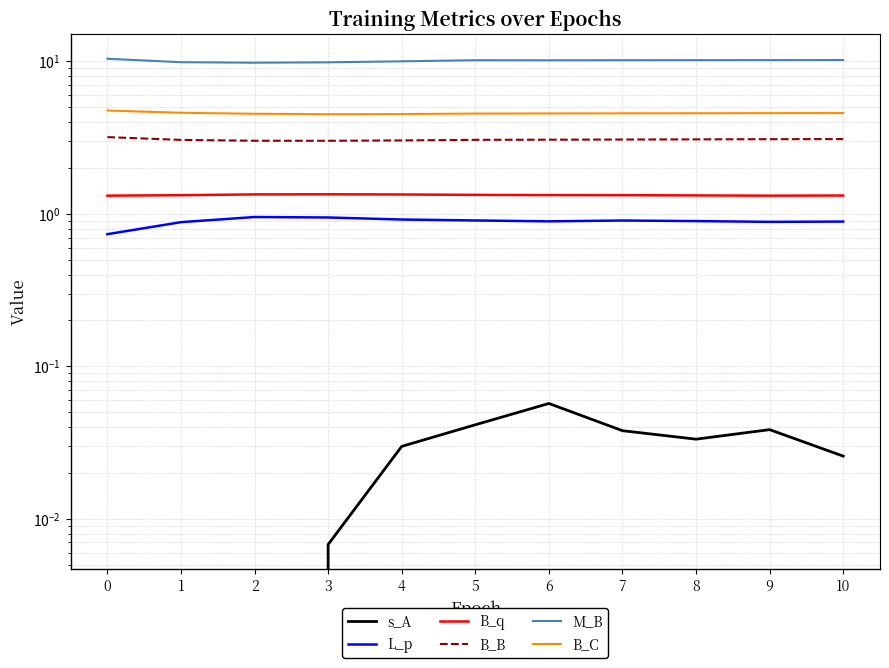

True or false: M_B has a value of 6.9 at 10.

False